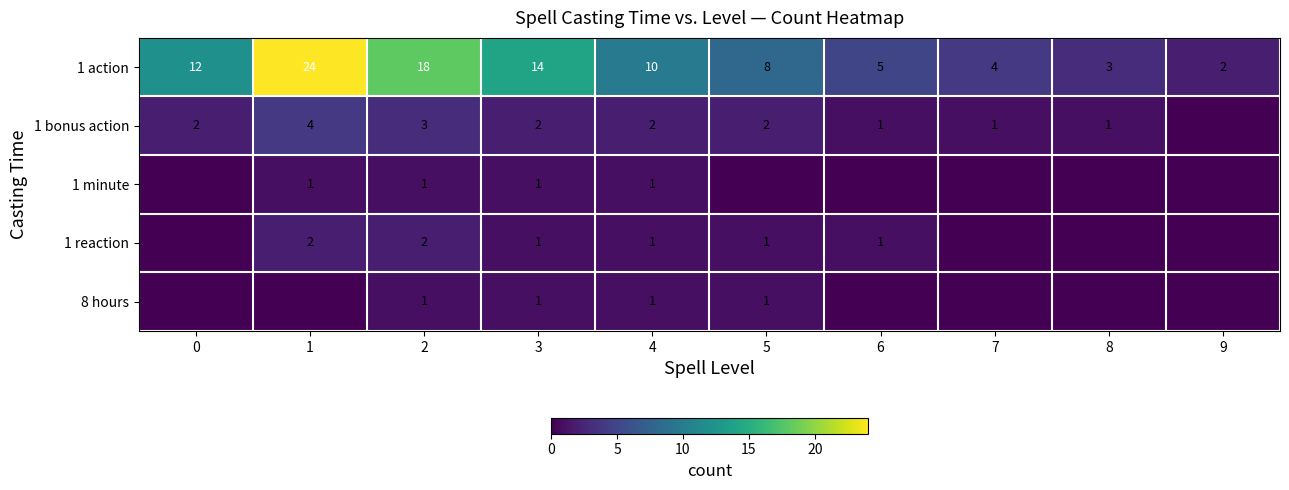

Is the value of 1 action at 8 greater than the value of 1 reaction at 2?

Yes